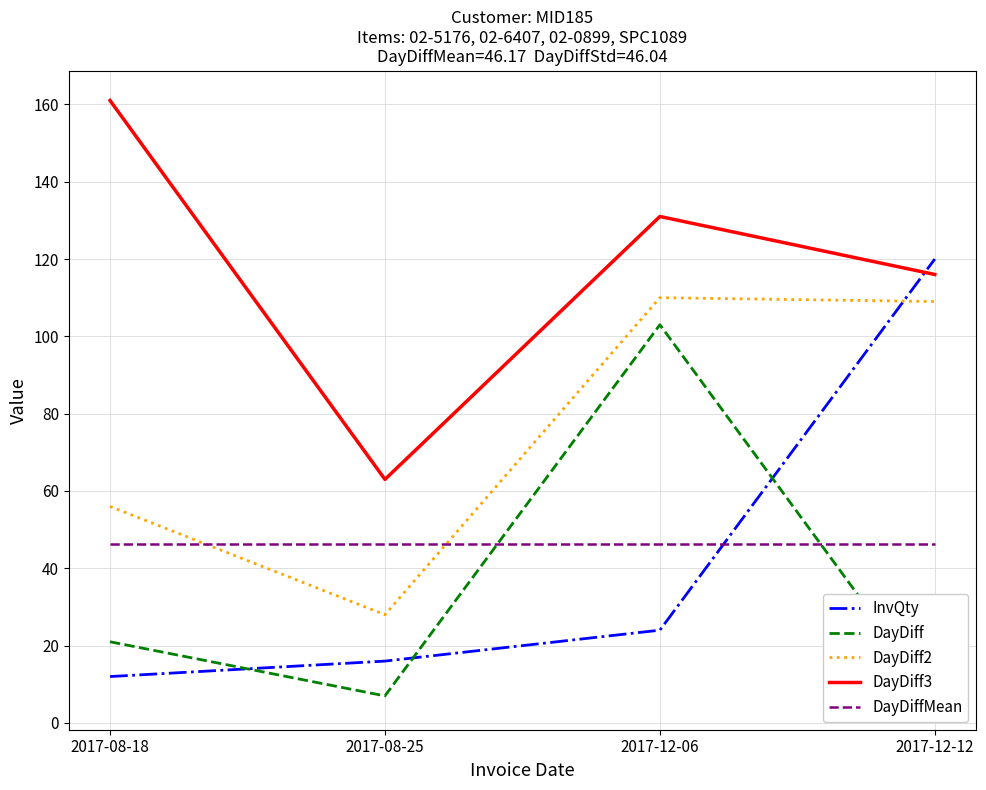

The value of DayDiff2 at 2017-12-06 is 54.8. True or false?

False